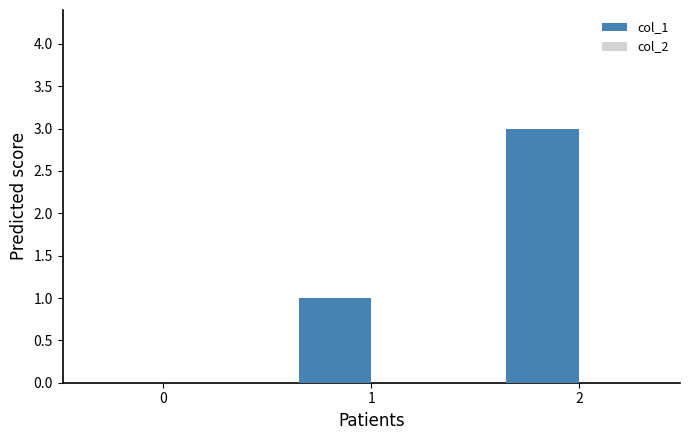

What is the sum of all values?

4